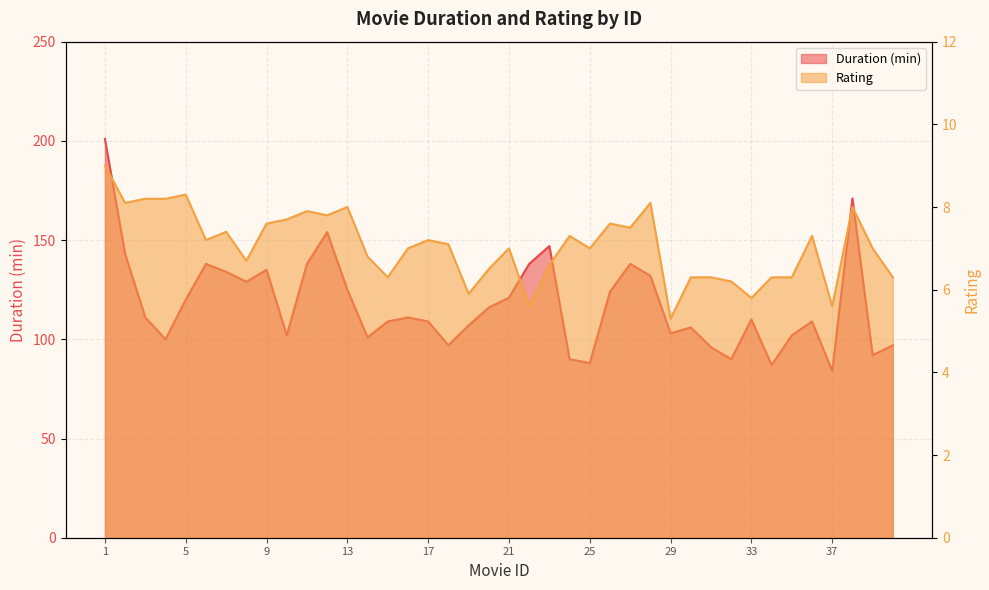

Reading right to left, list all the values displayed in this chart.

Duration: 40=97.0	39=92.0	38=171.0	37=84.0	36=109.0	35=102.0	34=87.0	33=110.0	32=90.0	31=96.0	30=106.0	29=103.0	28=132.0	27=138.0	26=124.0	25=88.0	24=90.0	23=147.0	22=138.0	21=121.0	20=116.0	19=107.0	18=97.0	17=109.0	16=111.0	15=109.0	14=101.0	13=125.0	12=154.0	11=138.0	10=102.0	9=135.0	8=129.0	7=134.0	6=138.0	5=120.0	4=100.0	3=111.0	2=143.0	1=201.0
Rating: 40=6.3	39=7.0	38=8.0	37=5.6	36=7.3	35=6.3	34=6.3	33=5.8	32=6.2	31=6.3	30=6.3	29=5.3	28=8.1	27=7.5	26=7.6	25=7.0	24=7.3	23=6.6	22=5.6	21=7.0	20=6.5	19=5.9	18=7.1	17=7.2	16=7.0	15=6.3	14=6.8	13=8.0	12=7.8	11=7.9	10=7.7	9=7.6	8=6.7	7=7.4	6=7.2	5=8.3	4=8.2	3=8.2	2=8.1	1=9.0